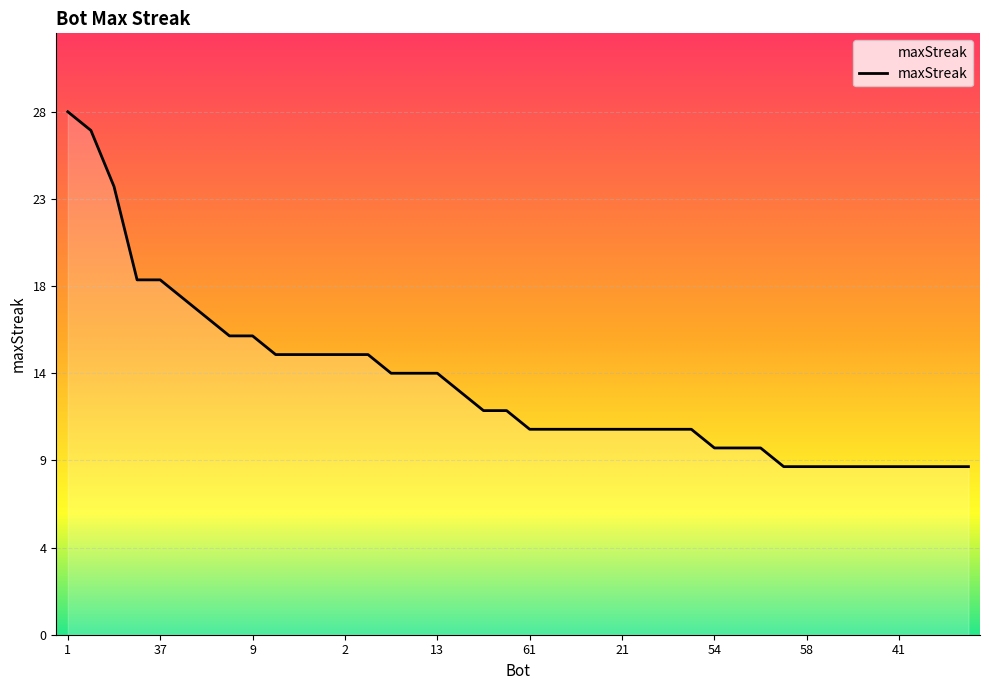

What is the maximum value shown in the chart?

28